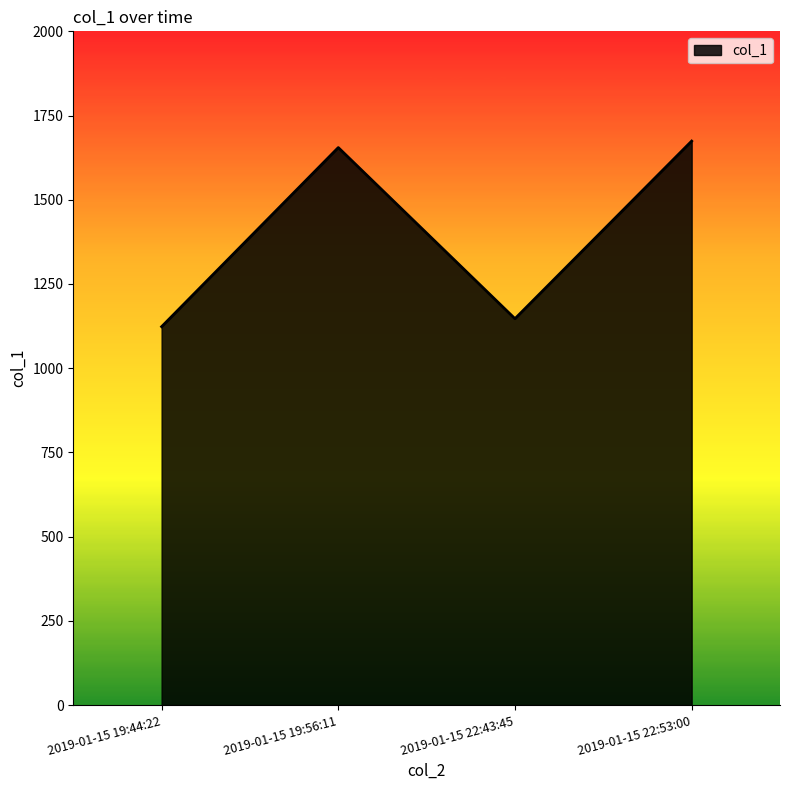

Count the number of categories in the chart.

4